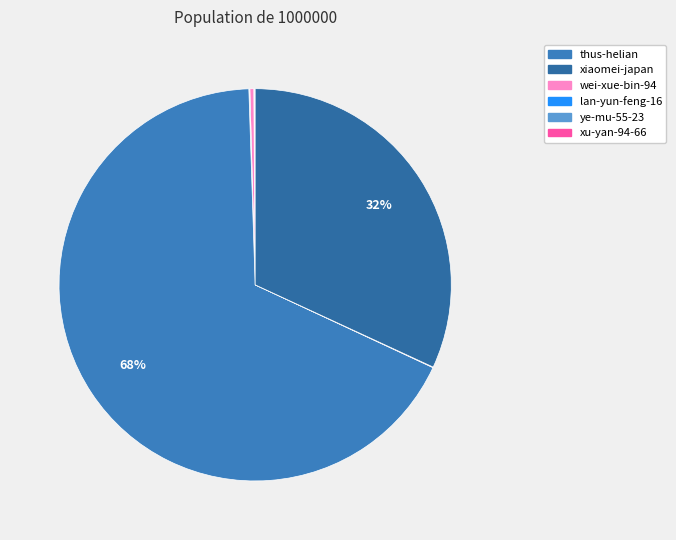

To the nearest percent, what is the average slice percentage?

10%